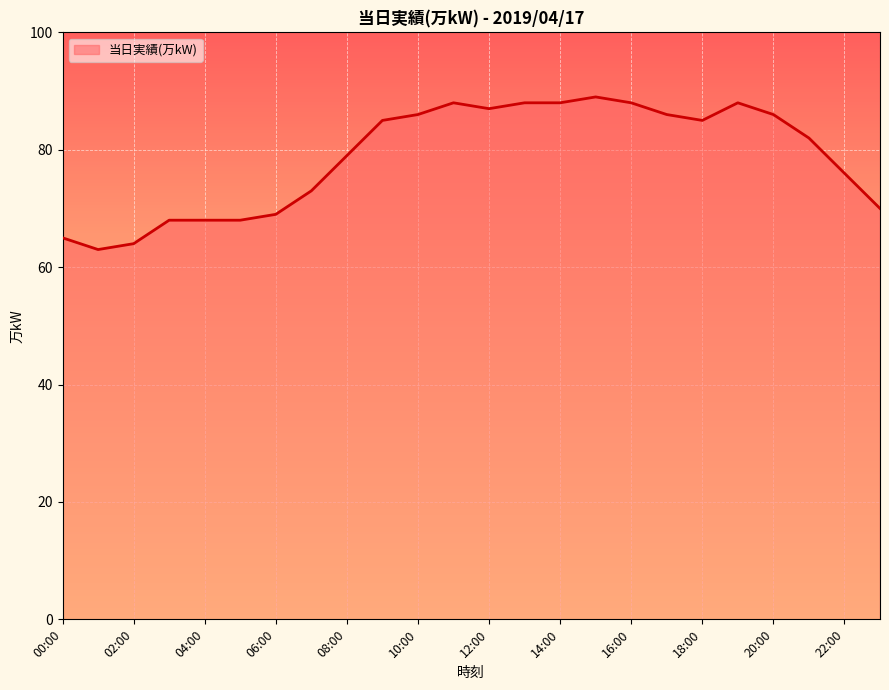

What is the difference between the maximum and minimum values?

26